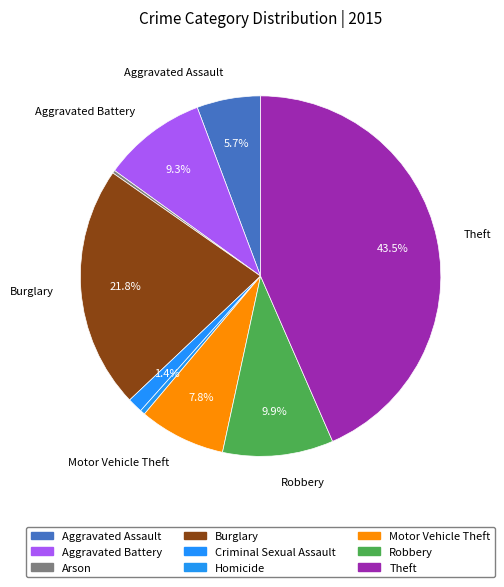

To the nearest percent, what is the average slice percentage?

11%